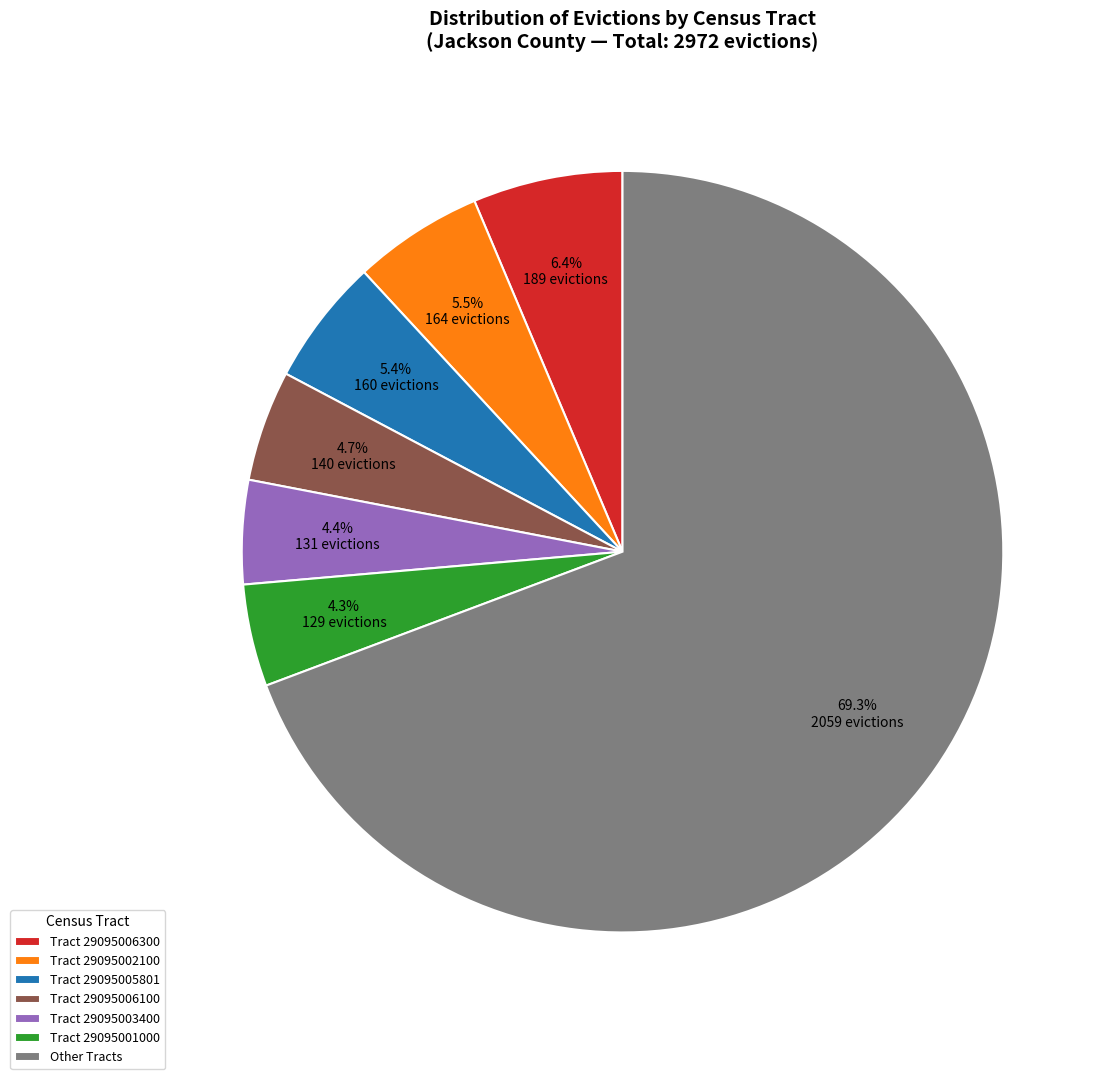

What is the largest slice in the pie chart?

Other Tracts